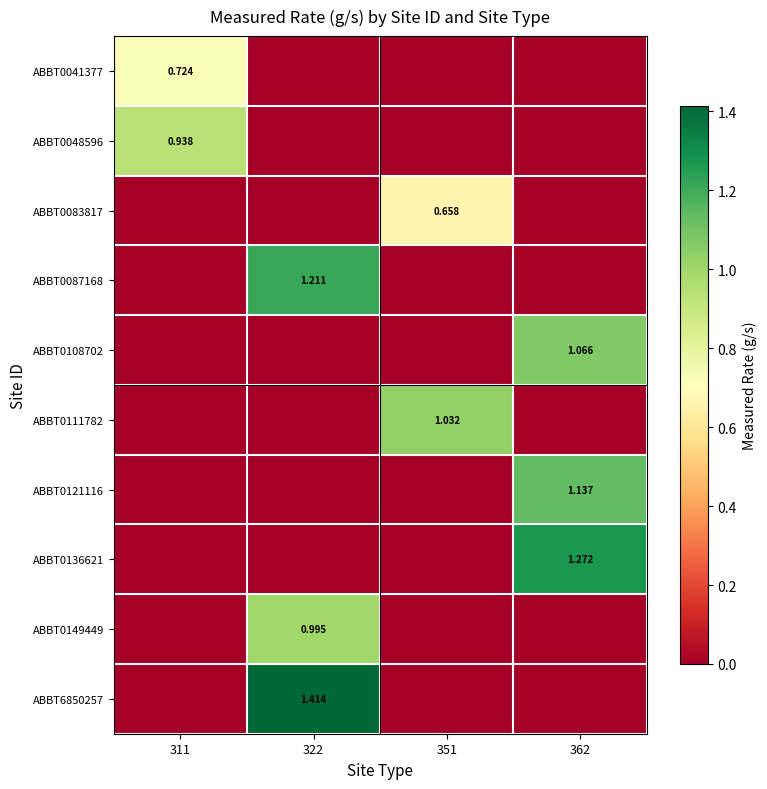

True or false: ABBT0083817 has a value of 0.2 at 311.

False